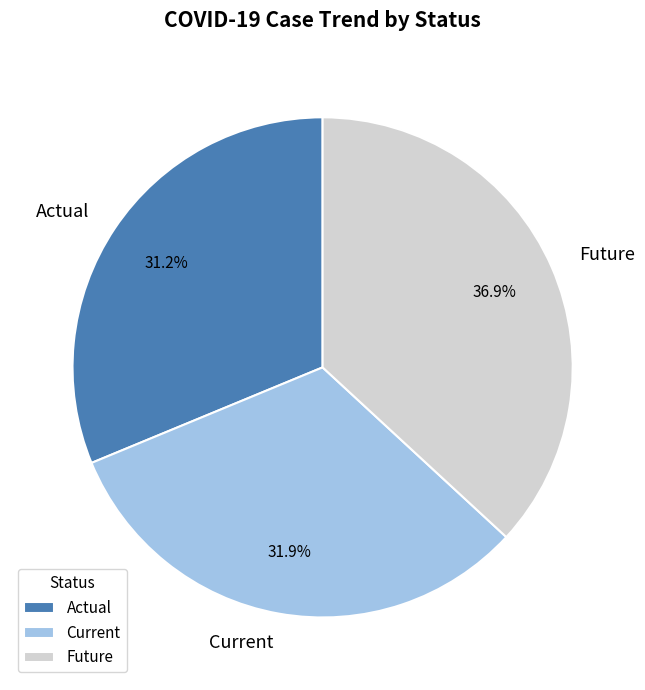

What is the largest slice in the pie chart?

Future